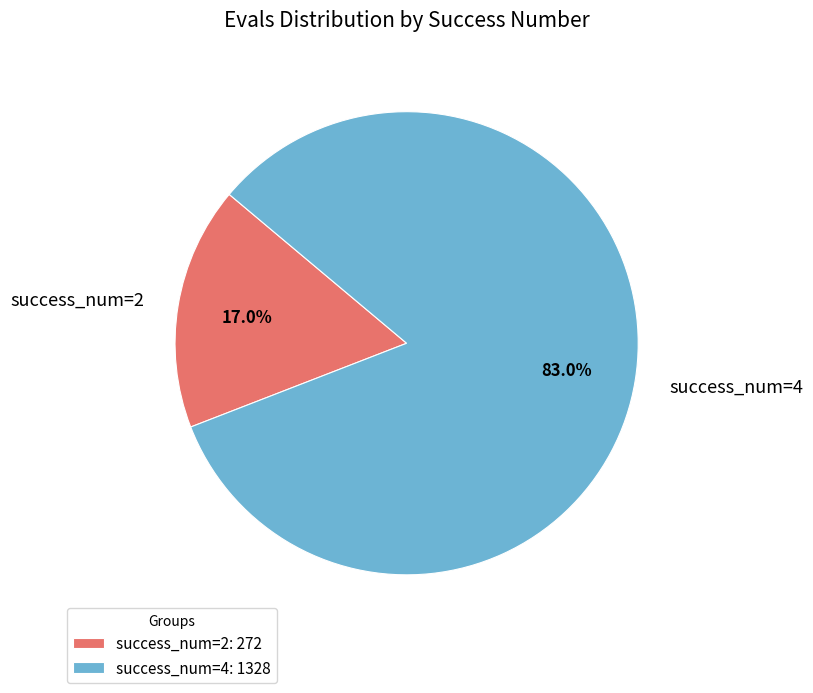

Is there a majority slice in this chart?

Yes